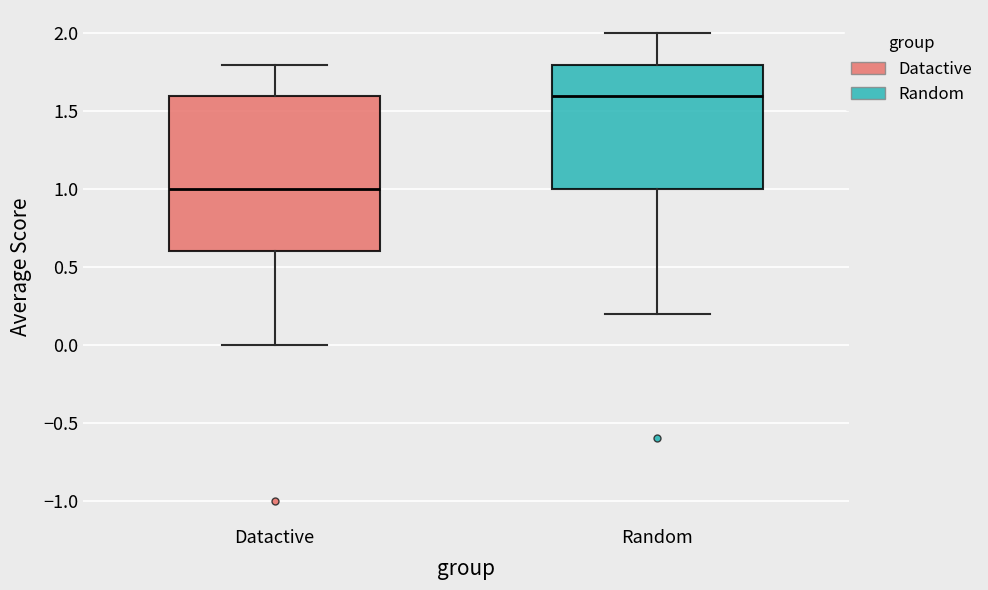

Which box's median line is the lowest?

Datactive